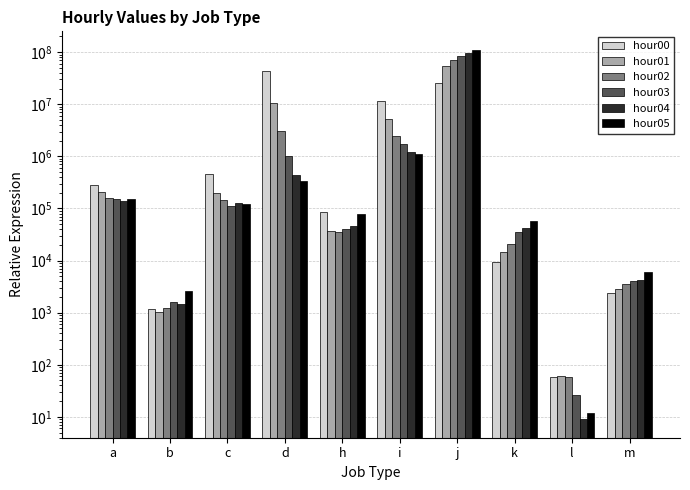

Reading left to right, transcribe all the data shown in this chart.

hour00: a=279396	b=1158	c=449026	d=42922281	h=84215	i=11538422	j=25625775	k=9350	l=58	m=2384
hour01: a=209715	b=1013	c=195735	d=10423873	h=37579	i=5222538	j=53439524	k=14821	l=62	m=2874
hour02: a=161984	b=1217	c=145798	d=3062052	h=35016	i=2448141	j=69374351	k=20954	l=59	m=3544
hour03: a=149687	b=1569	c=112984	d=1012993	h=40735	i=1747370	j=84196757	k=35190	l=26	m=4123
hour04: a=139574	b=1476	c=128119	d=442704	h=46215	i=1233076	j=97868412	k=41663	l=9	m=4291
hour05: a=152992	b=2567	c=122388	d=335691	h=77489	i=1093704	j=111025904	k=58673	l=12	m=5936